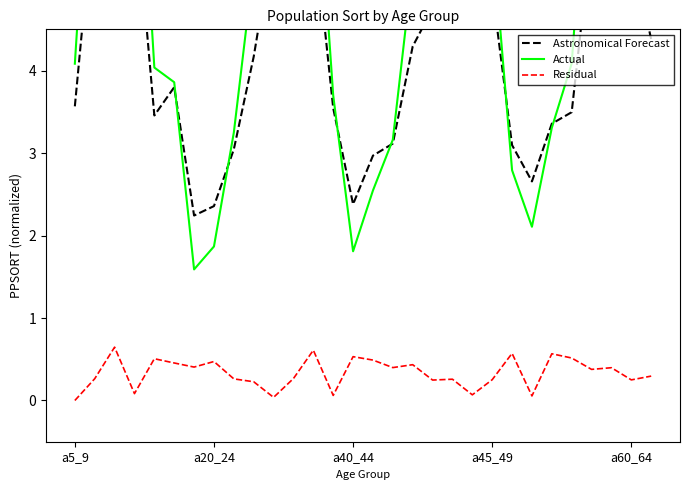

What is the maximum value for Residual?

0.6